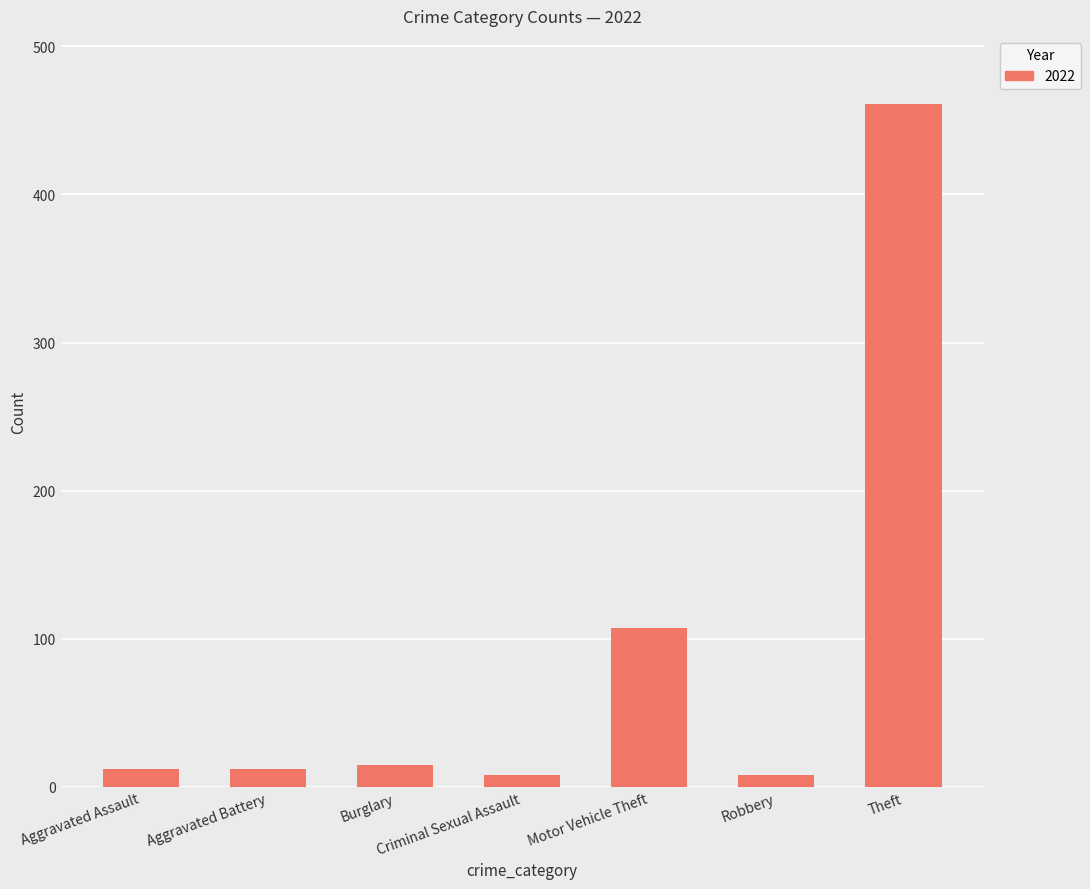

What value does the data have at Burglary?

15